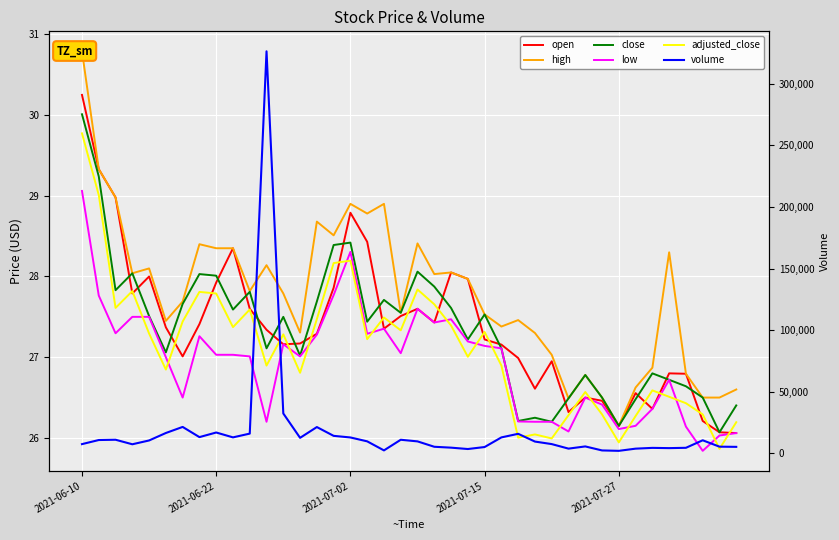

Which category has the highest value in the volume series?

11